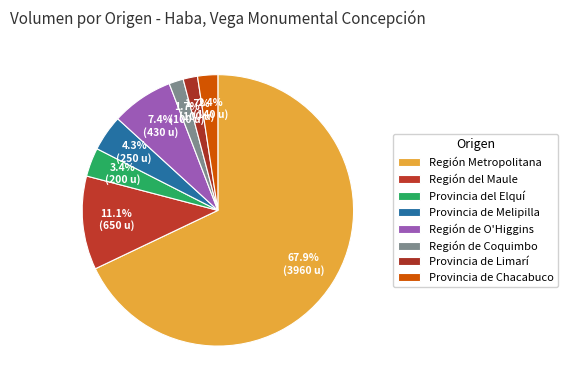

True or false: Provincia de Chacabuco accounts for 9% of the total.

False